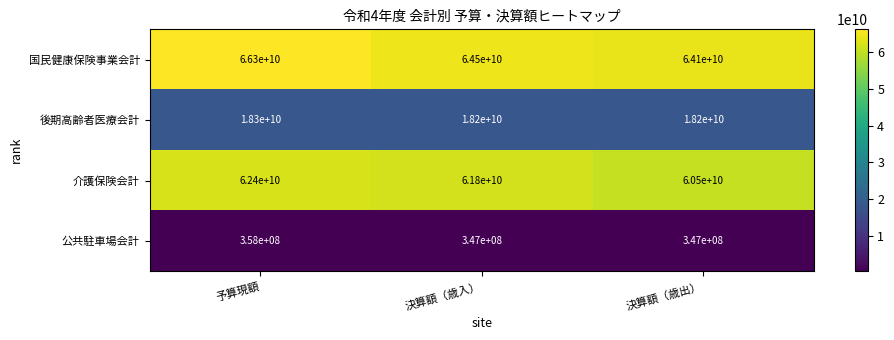

At 決算額（歳入）, list the series in order from smallest to largest.

公共駐車場会計, 後期高齢者医療会計, 介護保険会計, 国民健康保険事業会計